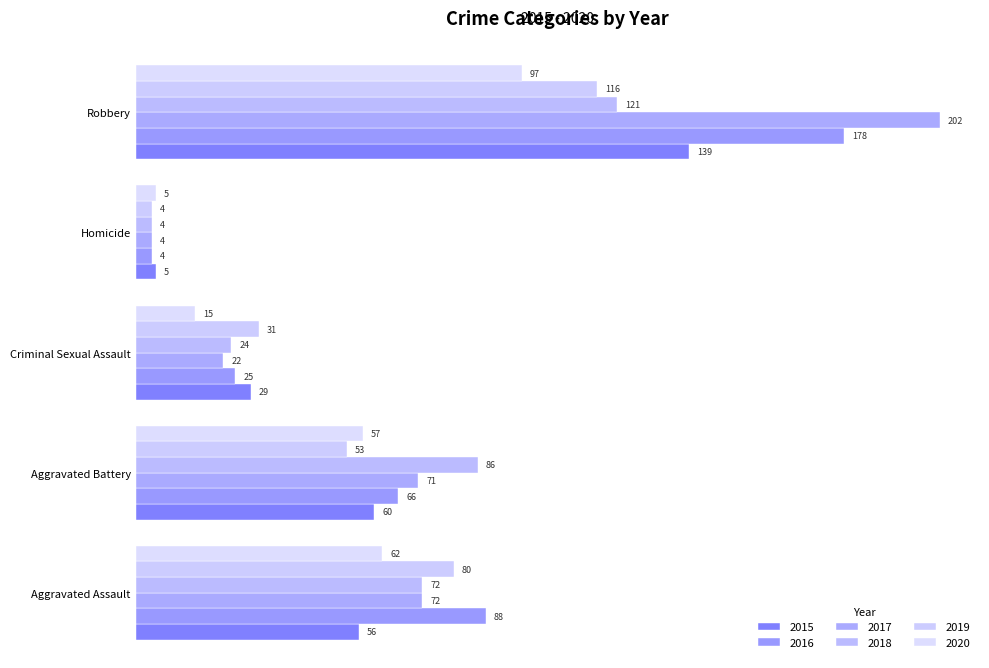

How many data points in 2015 are less than 56?

2